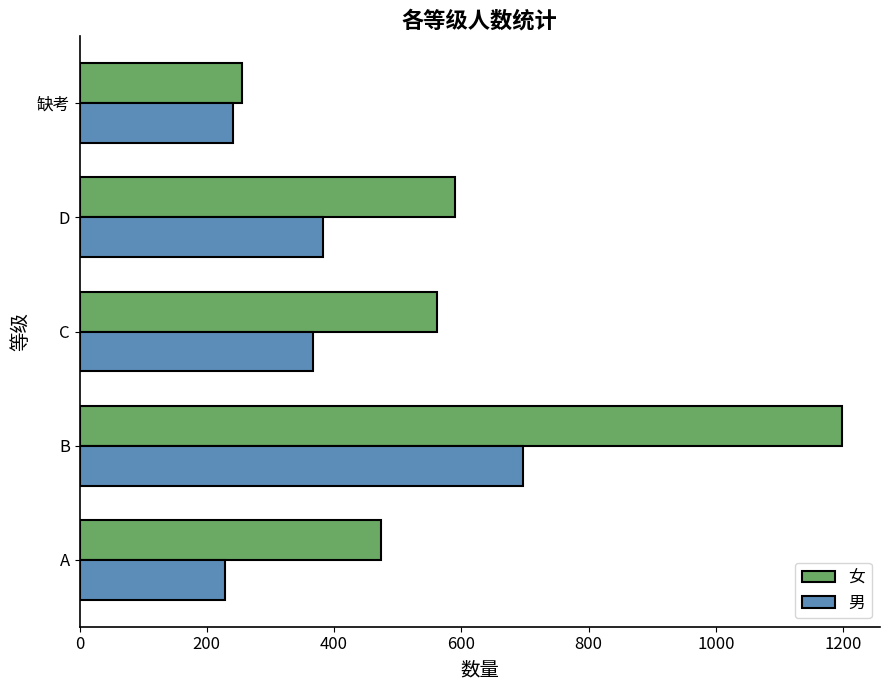

Which series has the largest range (max minus min)?

女